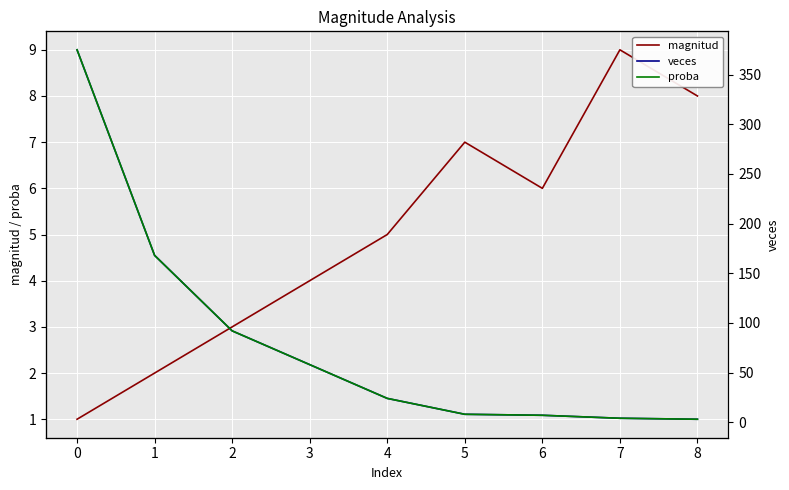

Reading right to left, transcribe all the data shown in this chart.

magnitud: 8.0	9.0	6.0	7.0	5.0	4.0	3.0	2.0	1.0
veces: 3.0	4.0	7.0	8.0	24.0	58.0	92.0	168.0	375.0
proba: 0.0	0.0	0.0	0.0	0.0	0.1	0.1	0.2	0.5